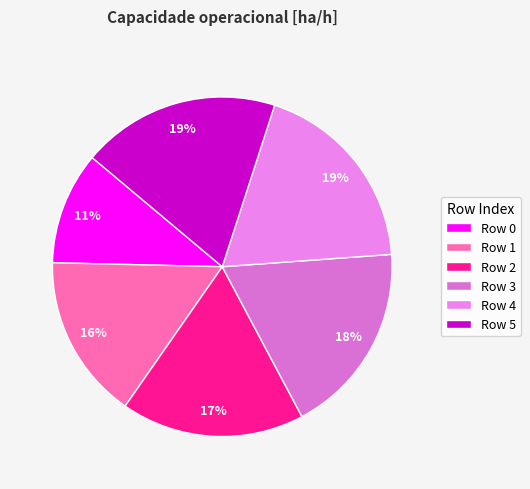

How many segments does this pie chart have?

6